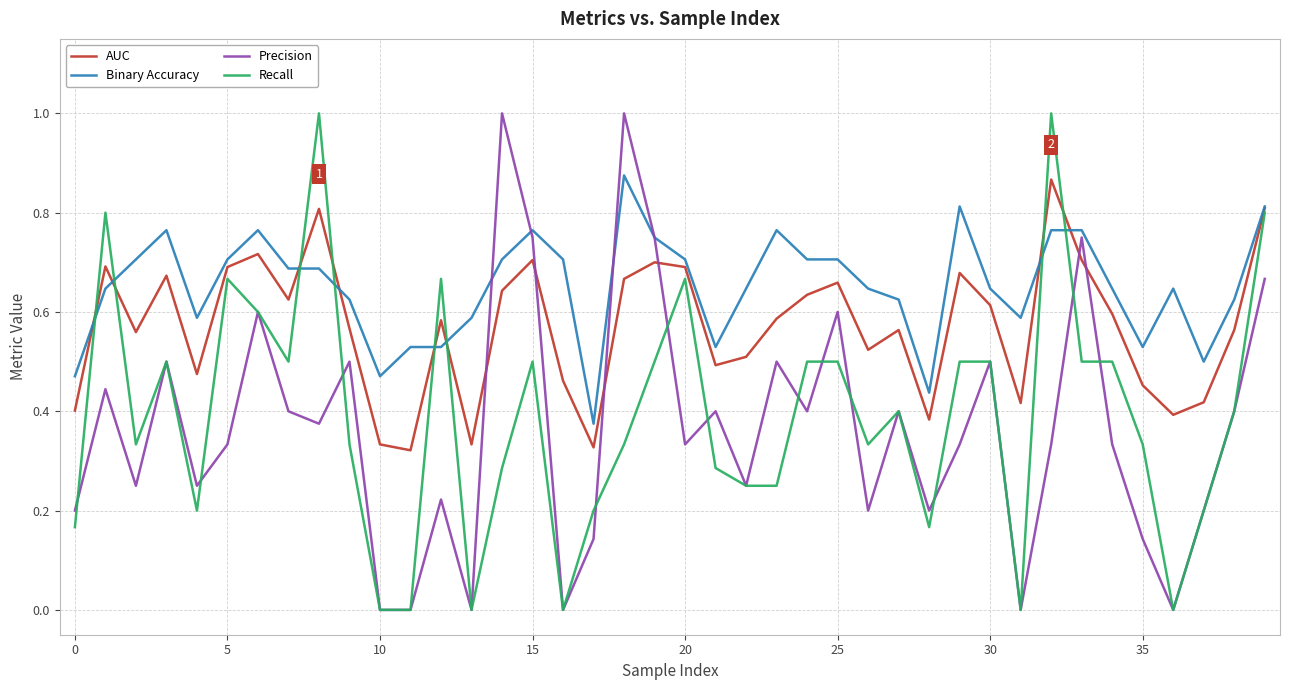

What is the greatest value displayed?

1.0